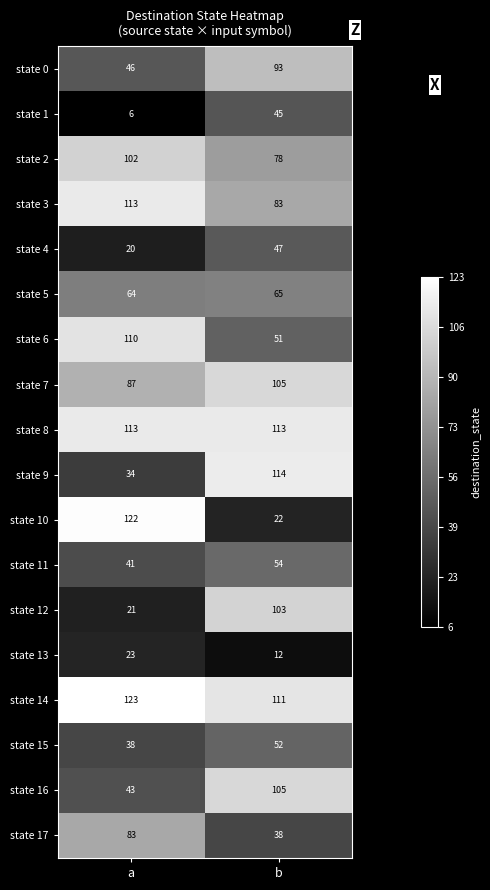

At how many categories does at least one series exceed 83?

2